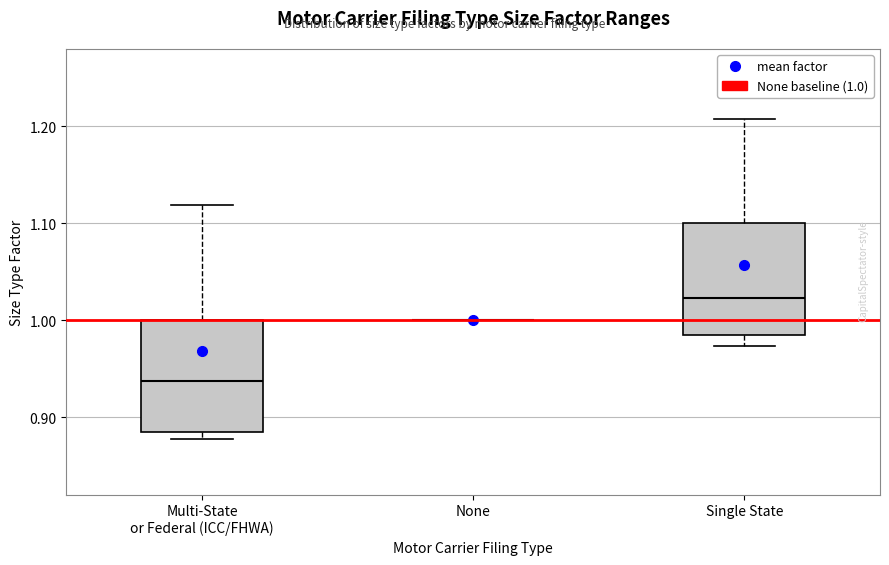

Reading left to right, transcribe this box plot: for each box, give where its median line is, the range the box spans, and where its two whiskers end, as read against the y-axis. The values are not printed on the chart, so give them approximately, as read against the axis.

Multi-State or Federal (ICC/FHWA): median 0.94, box 0.88 to 1.00, whiskers 0.88 (just below the box's lower edge) to 1.12
None: box collapsed to a line at 1.00, whiskers 1.00 to 1.00
Single State: median 1.02, box 0.99 to 1.10, whiskers 0.97 to 1.21